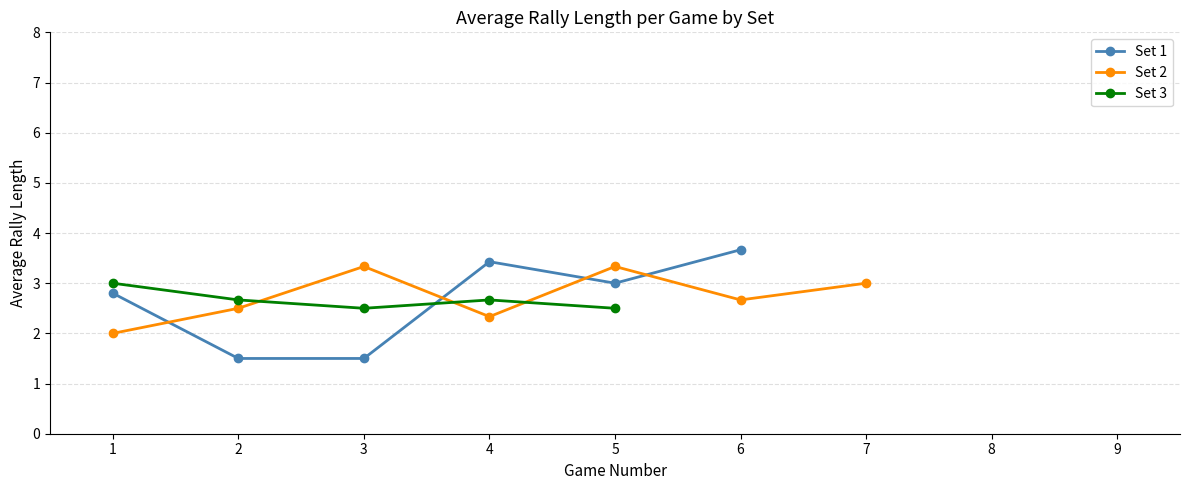

The value of Set 1 at 1 is 4.1. True or false?

False